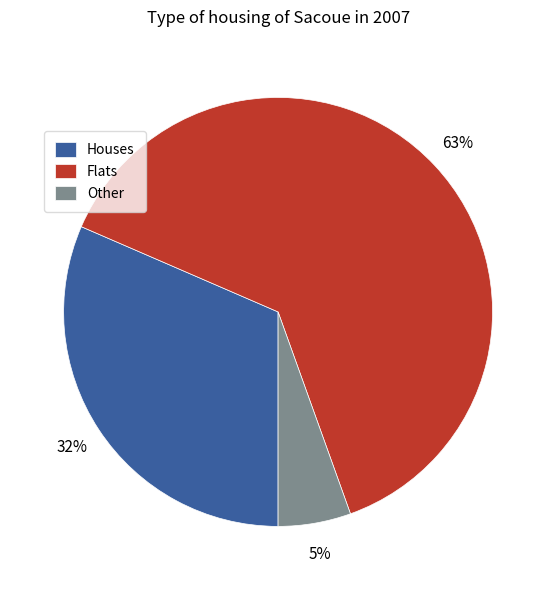

Approximately how many times larger is the value at Houses compared to Flats?

0.5